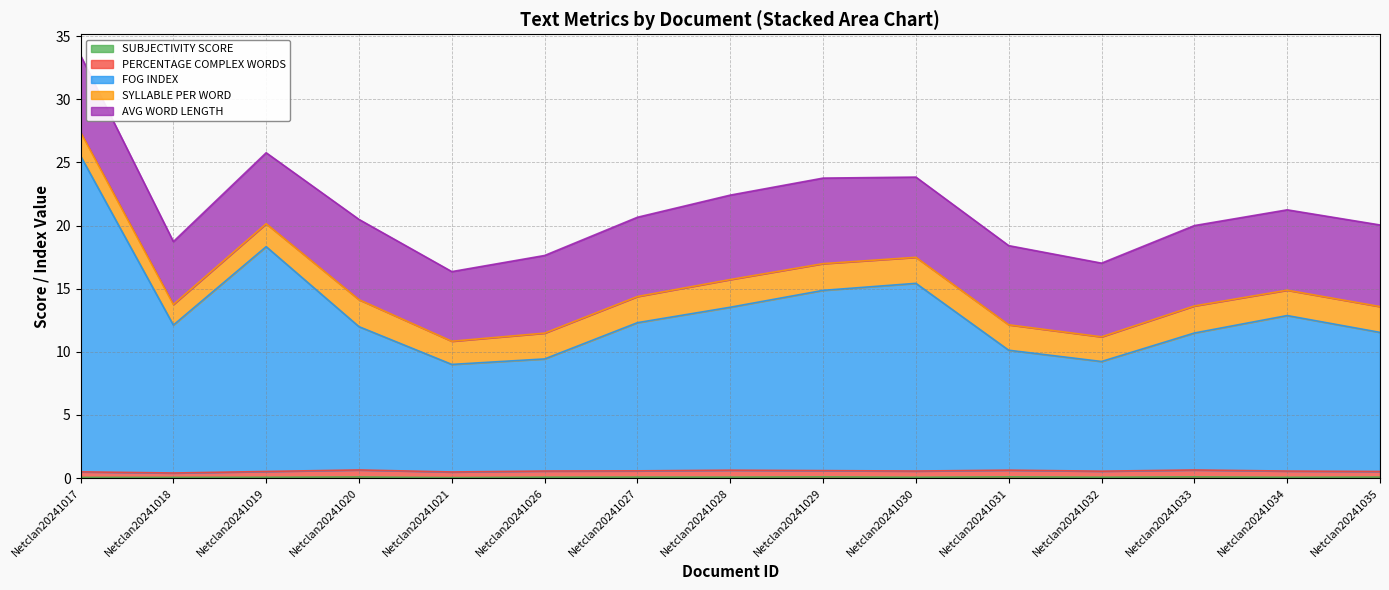

At which category does SUBJECTIVITY SCORE reach its first local peak?

Netclan20241020